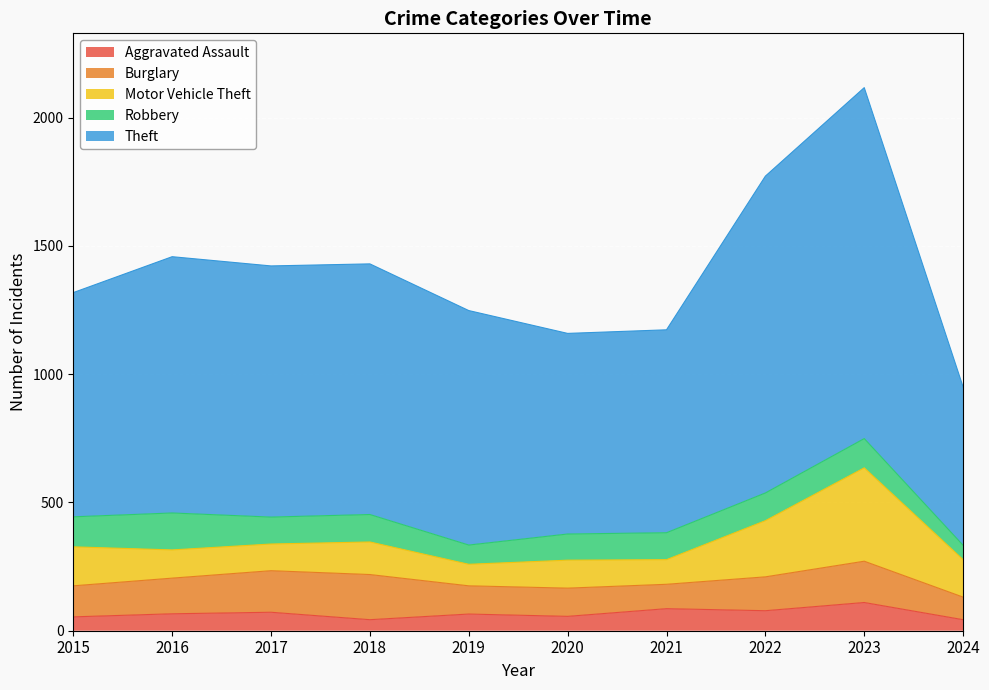

Which series has the widest spread of values?

Theft